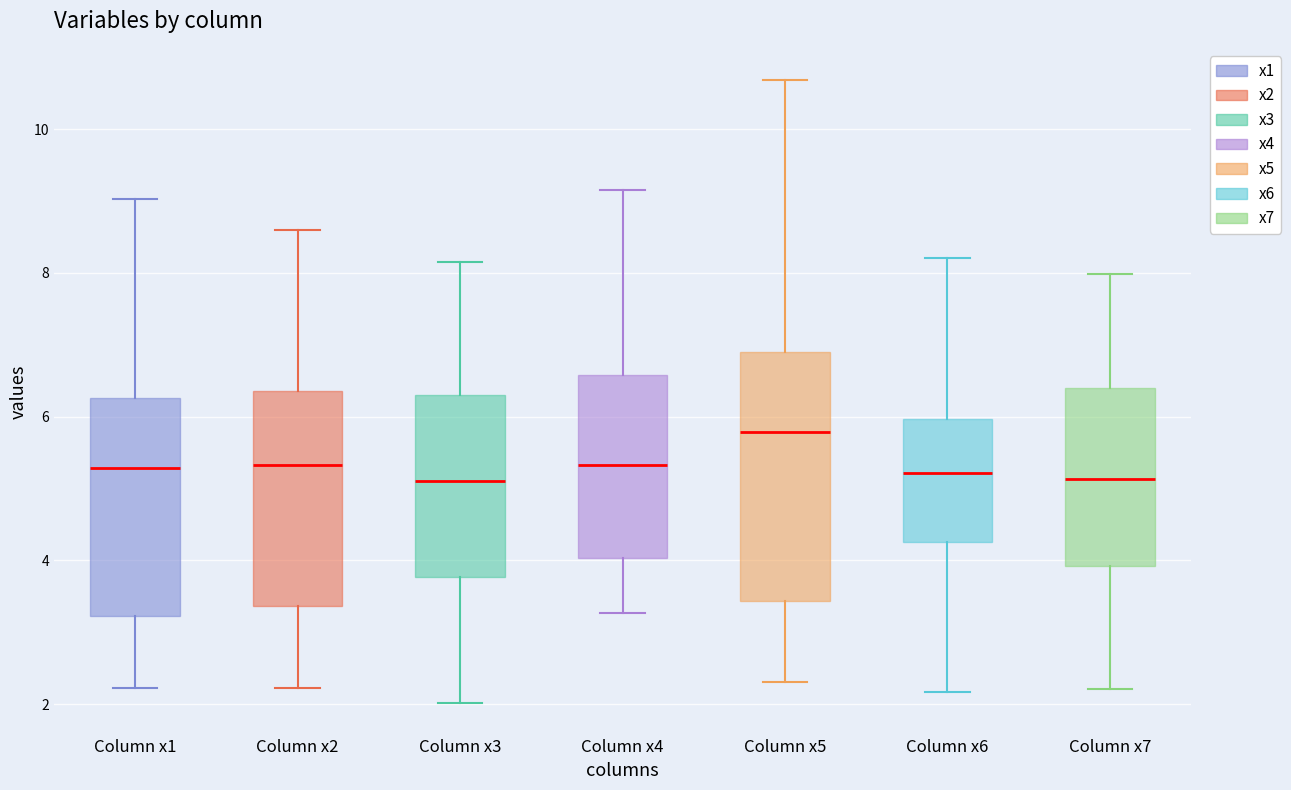

Reading left to right, read every box against the y-axis: the position of its median line, the range the box covers, and the ends of its whiskers. The values are not printed on the chart, so give them approximately, as read against the axis.

Column x1: median 5.2, box 3.2 to 6.2, whiskers 2.2 to 9.0
Column x2: median 5.4, box 3.4 to 6.4, whiskers 2.2 to 8.6
Column x3: median 5.2, box 3.8 to 6.2, whiskers 2.0 to 8.2
Column x4: median 5.4, box 4.0 to 6.6, whiskers 3.2 to 9.2
Column x5: median 5.8, box 3.4 to 6.8, whiskers 2.4 to 10.6
Column x6: median 5.2, box 4.2 to 6.0, whiskers 2.2 to 8.2
Column x7: median 5.2, box 4.0 to 6.4, whiskers 2.2 to 8.0